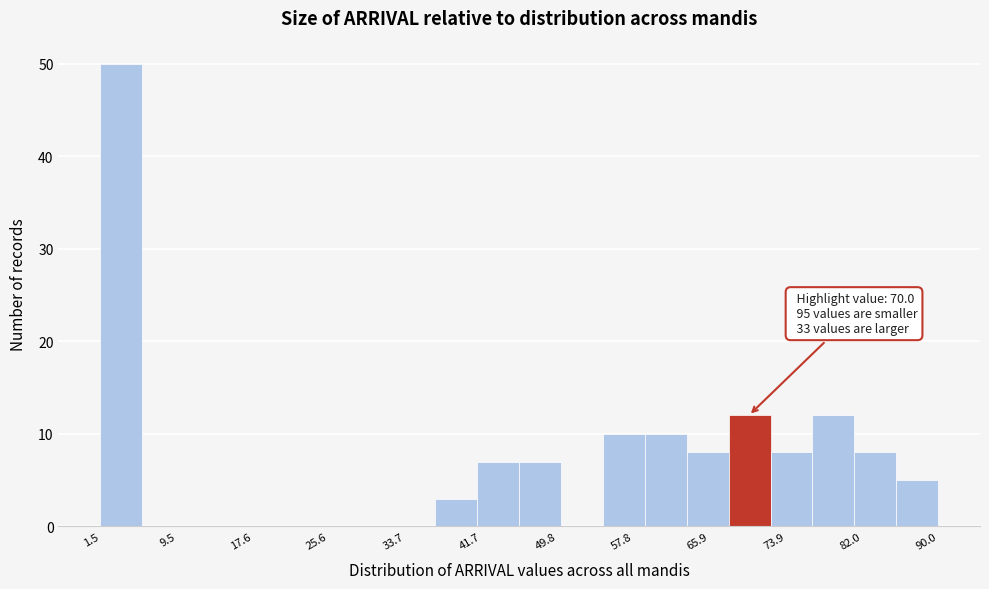

Which range on the x-axis has the tallest bar?

2 to 6